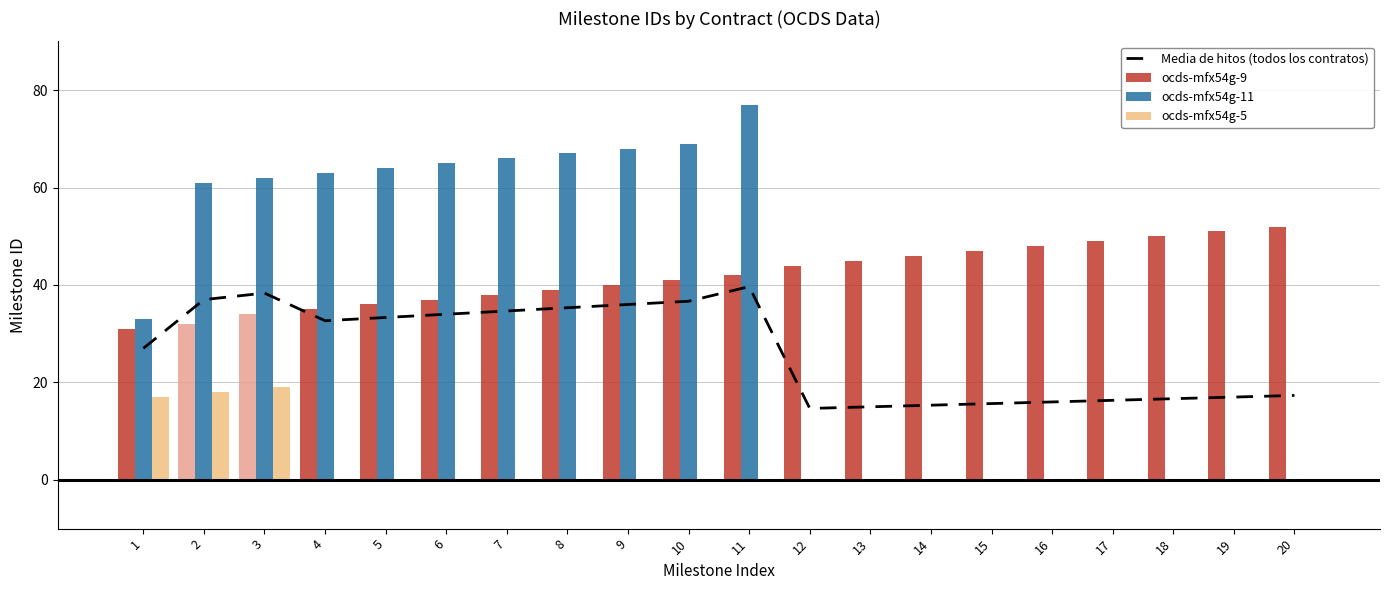

List the series in order of their overall mean, highest first.

ocds-mfx54g-9, ocds-mfx54g-11, Media de hitos (todos los contratos), ocds-mfx54g-5